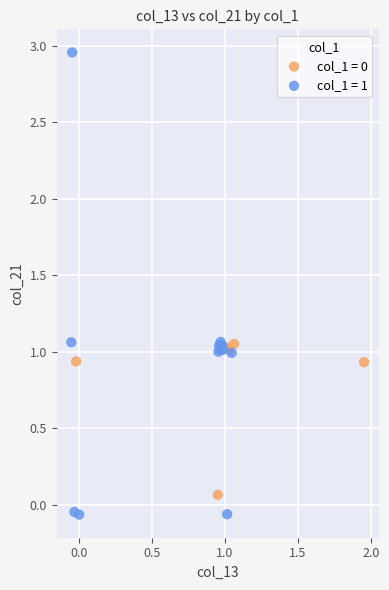

Which series reaches the maximum Y coordinate?

col_1 = 1